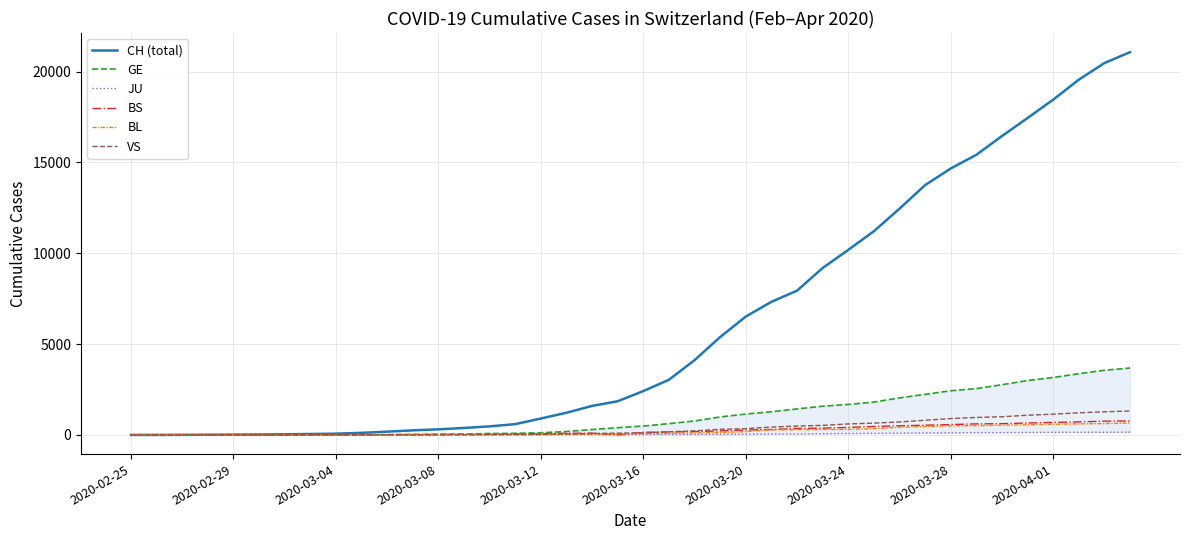

Reading left to right, what are all the values shown in this chart?

CH (total): 1	2	6	12	19	26	36	52	71	116	181	253	308	385	473	595	904	1222	1598	1856	2415	3037	4116	5388	6515	7326	7939	9187	10185	11210	12452	13749	14662	15416	16449	17442	18451	19552	20465	21065
GE: 0	1	1	3	5	7	7	9	9	13	18	30	40	49	79	90	121	188	298	401	490	623	769	991	1150	1276	1432	1582	1679	1809	2041	2234	2433	2550	2764	2994	3161	3369	3561	3683
JU: 0	0	1	1	1	1	1	2	2	4	4	5	5	7	7	7	12	17	18	19	25	29	32	36	44	54	61	69	82	92	100	114	119	127	128	140	145	149	149	154
BS: 0	0	1	1	1	1	1	3	3	8	15	21	24	28	33	49	73	92	100	0	144	165	182	222	272	299	358	376	414	466	505	534	573	609	621	657	691	718	758	771
BL: 0	0	0	1	2	2	2	2	2	6	6	15	19	20	22	26	26	42	47	54	76	89	116	134	184	282	289	302	306	341	422	466	502	511	539	561	588	610	625	656
VS: 0	0	0	1	1	2	3	3	4	5	6	0	7	12	17	22	30	53	76	98	116	173	225	311	346	433	490	527	606	651	715	808	902	964	1000	1085	1145	1218	1273	1319